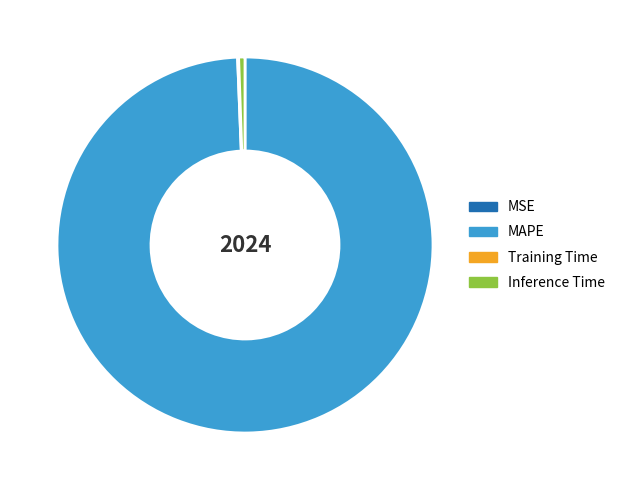

Is the sum of MAPE and Inference Time greater than half?

Yes